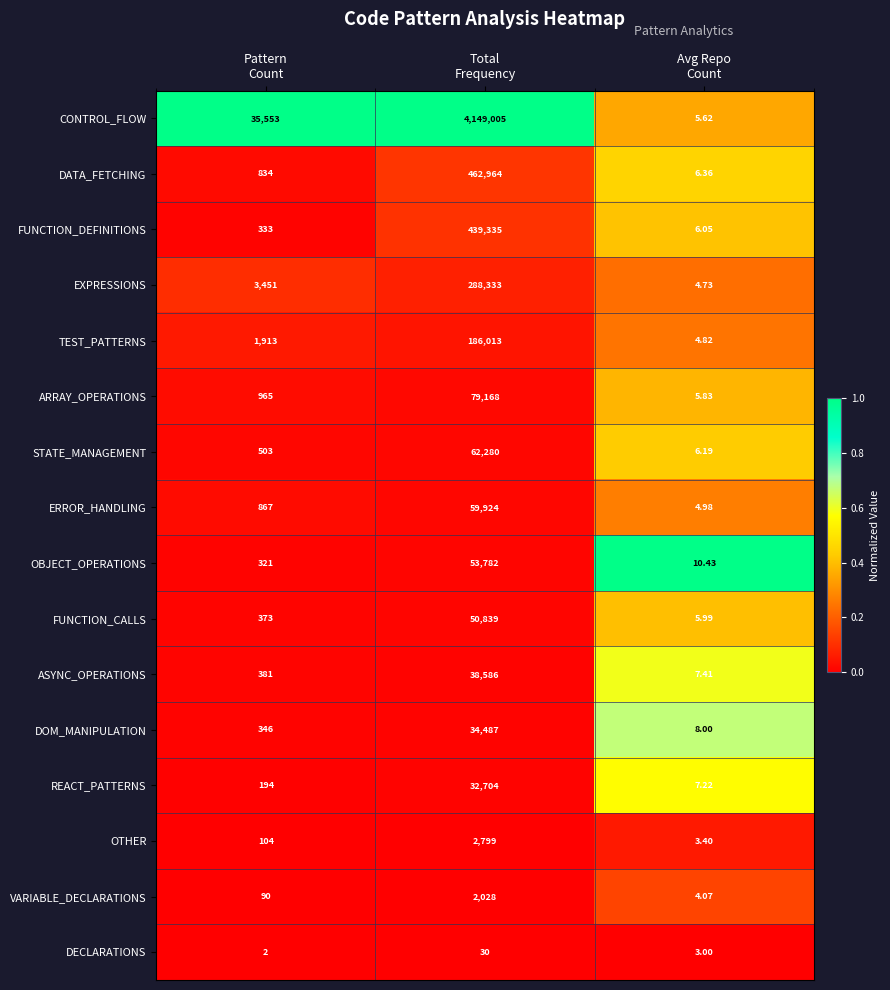

Which series has the largest total across all categories?

CONTROL_FLOW